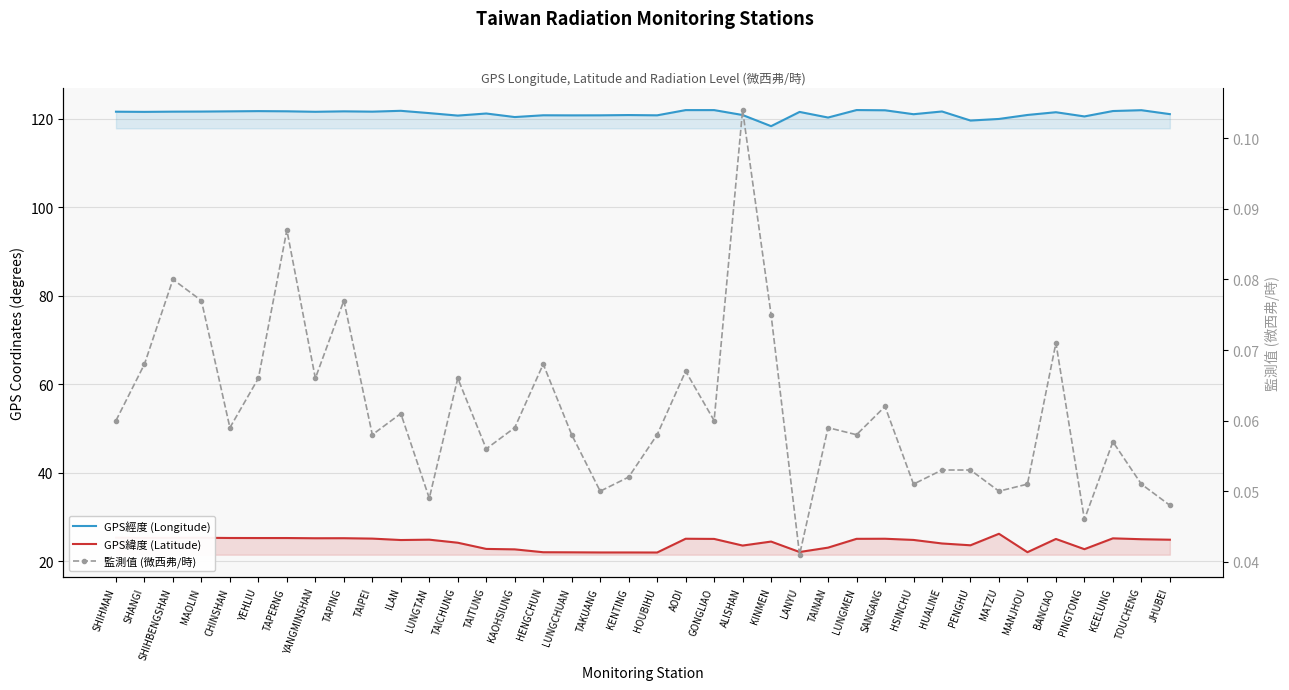

Which series has the largest total across all categories?

GPS經度 (Longitude)